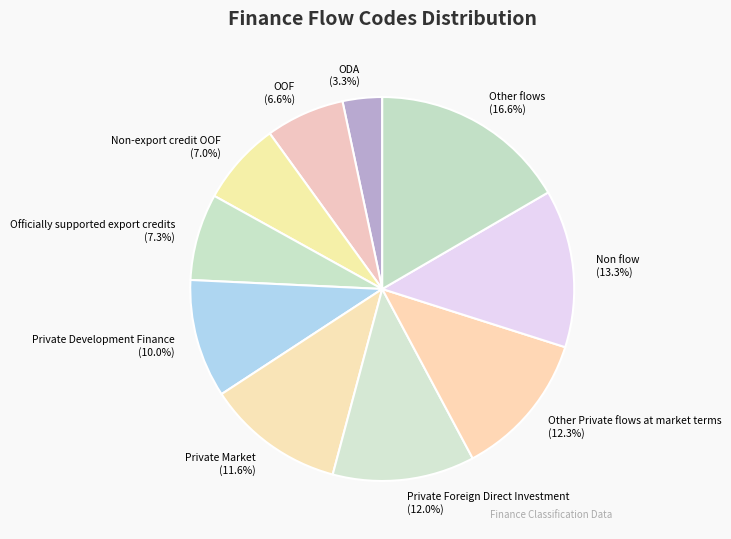

What portion of the pie excludes Officially supported export credits?

92.7%